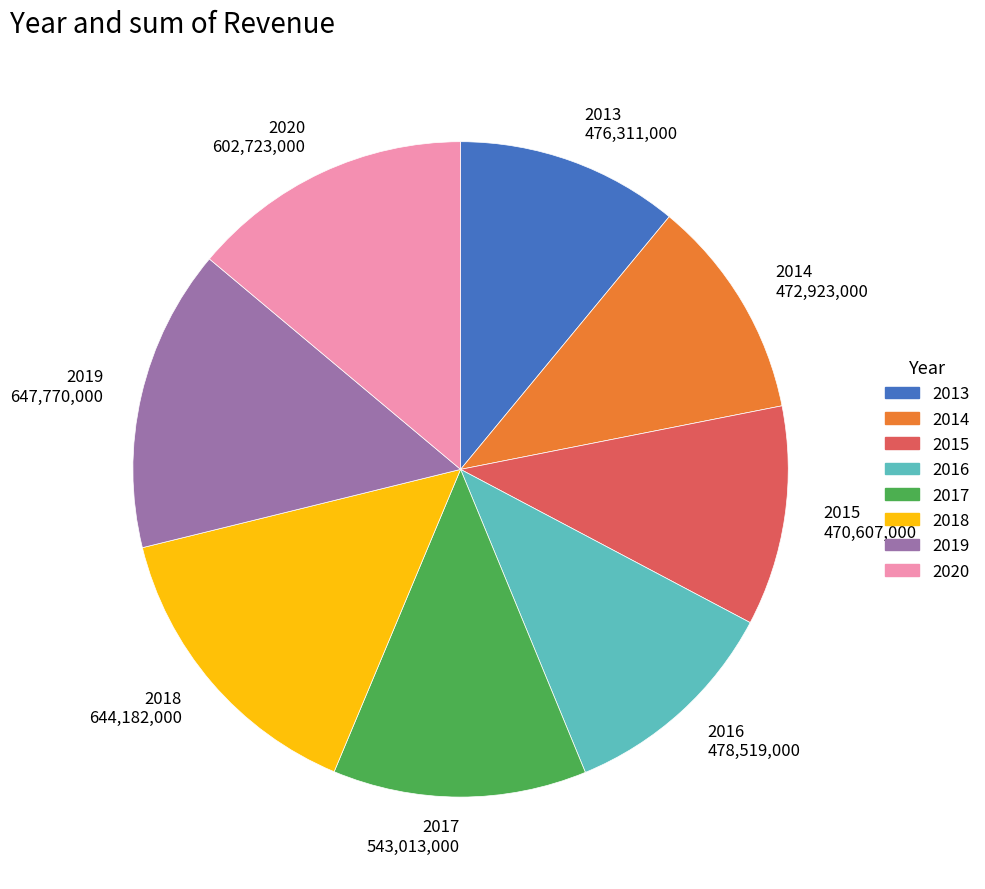

Do 2014 and 2020 together represent more than half of the pie?

No